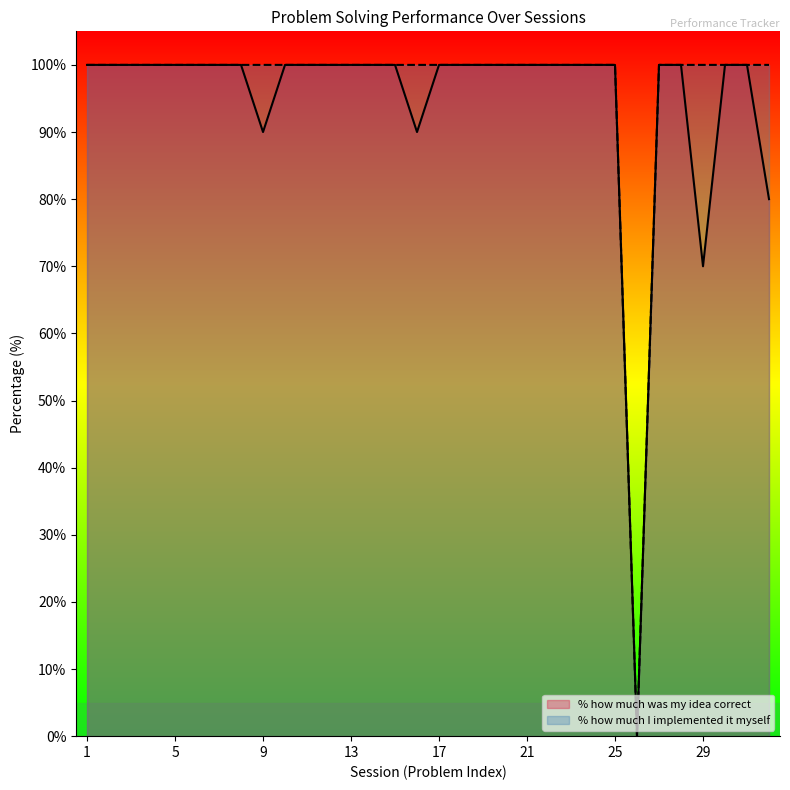

Reading left to right, what are all the values shown in this chart?

% how much was my idea correct: 100	100	100	100	100	100	100	100	90	100	100	100	100	100	100	90	100	100	100	100	100	100	100	100	100	0	100	100	70	100	100	80
% how much I implemented it myself: 100	100	100	100	100	100	100	100	100	100	100	100	100	100	100	100	100	100	100	100	100	100	100	100	100	0	100	100	100	100	100	100